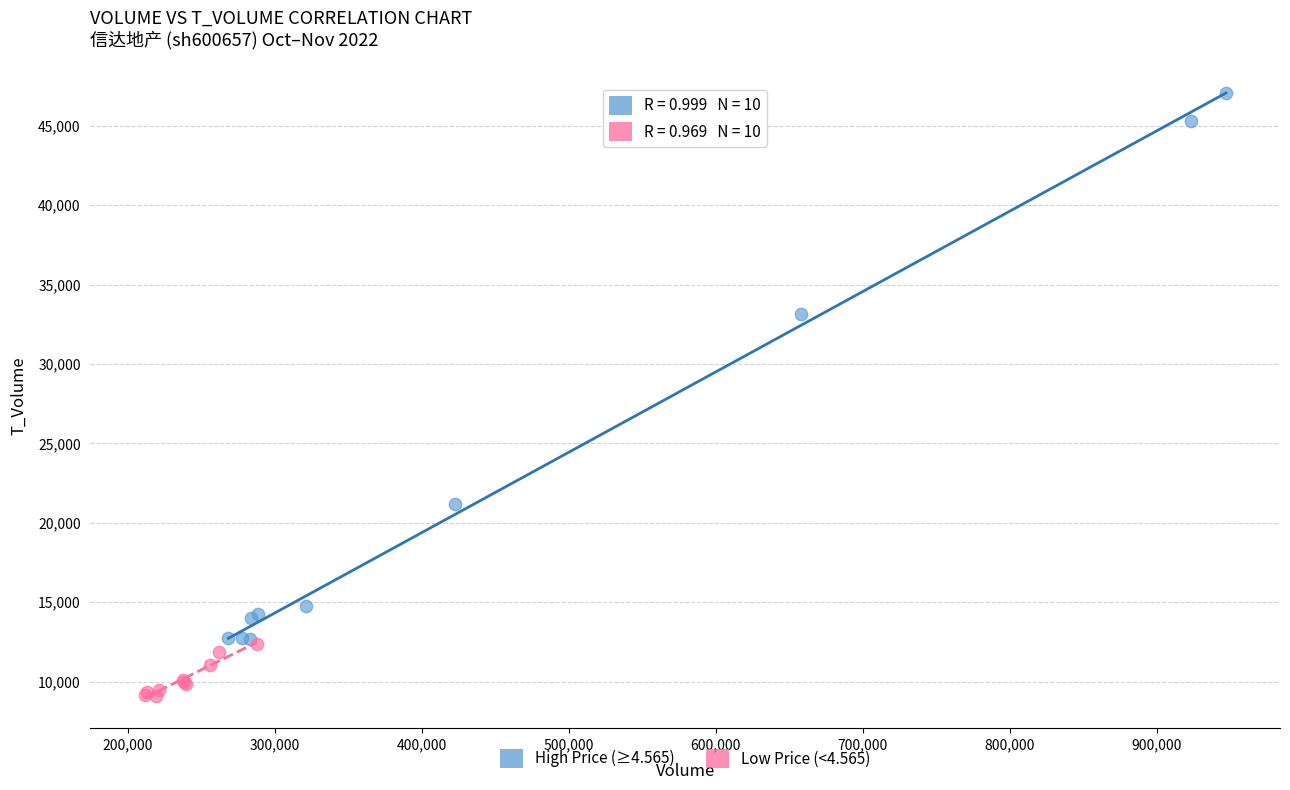

Which series has the largest Y range (max minus min)?

High Price (≥4.565)